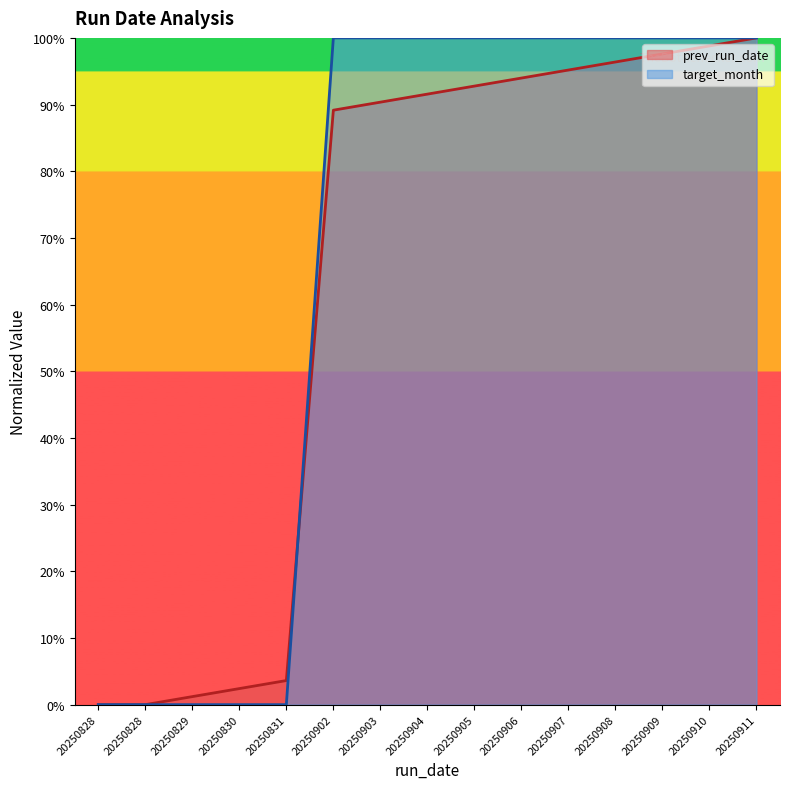

Which series ends up on top after the final intersection of prev_run_date and target_month?

prev_run_date